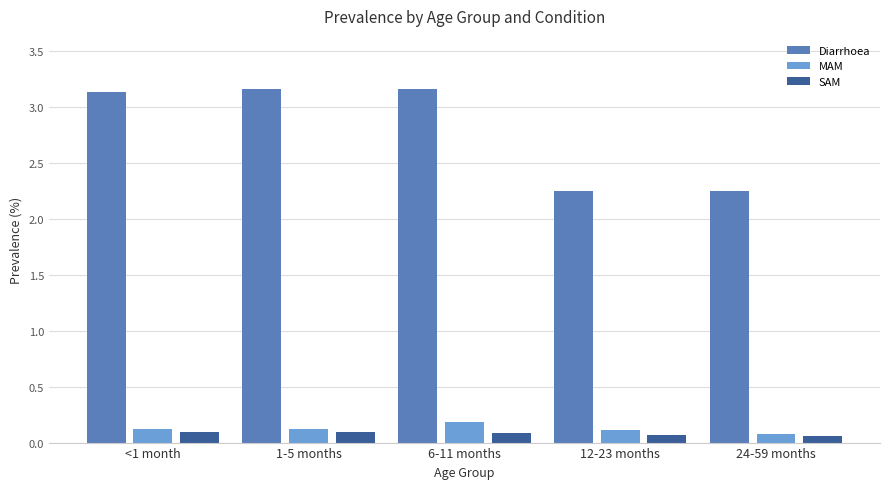

How many bars are there in total?

15